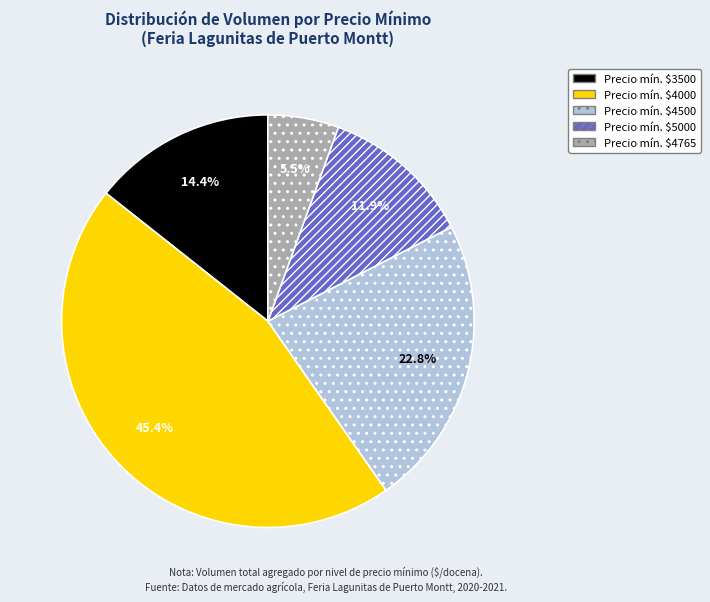

How many slices are in this pie chart?

5